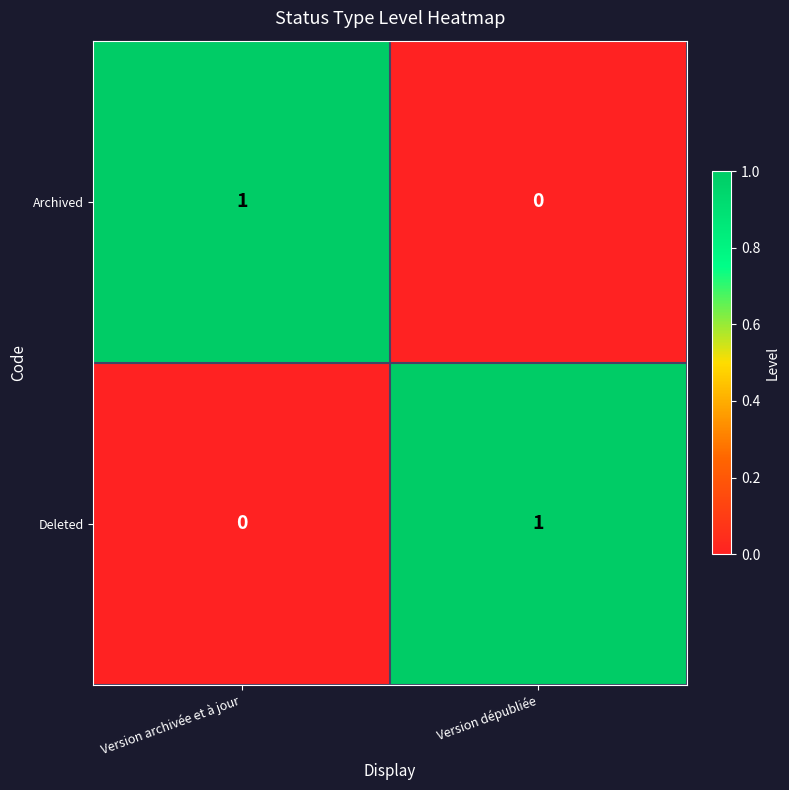

True or false: Archived has a value of 0 at Version dépubliée.

True